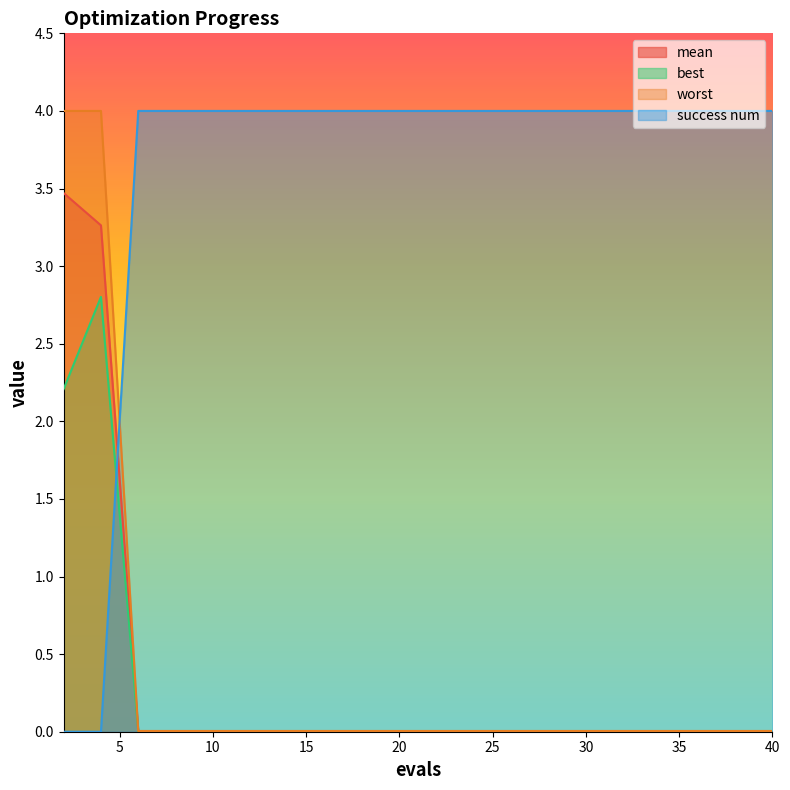

At how many categories does at least one series exceed 3?

20